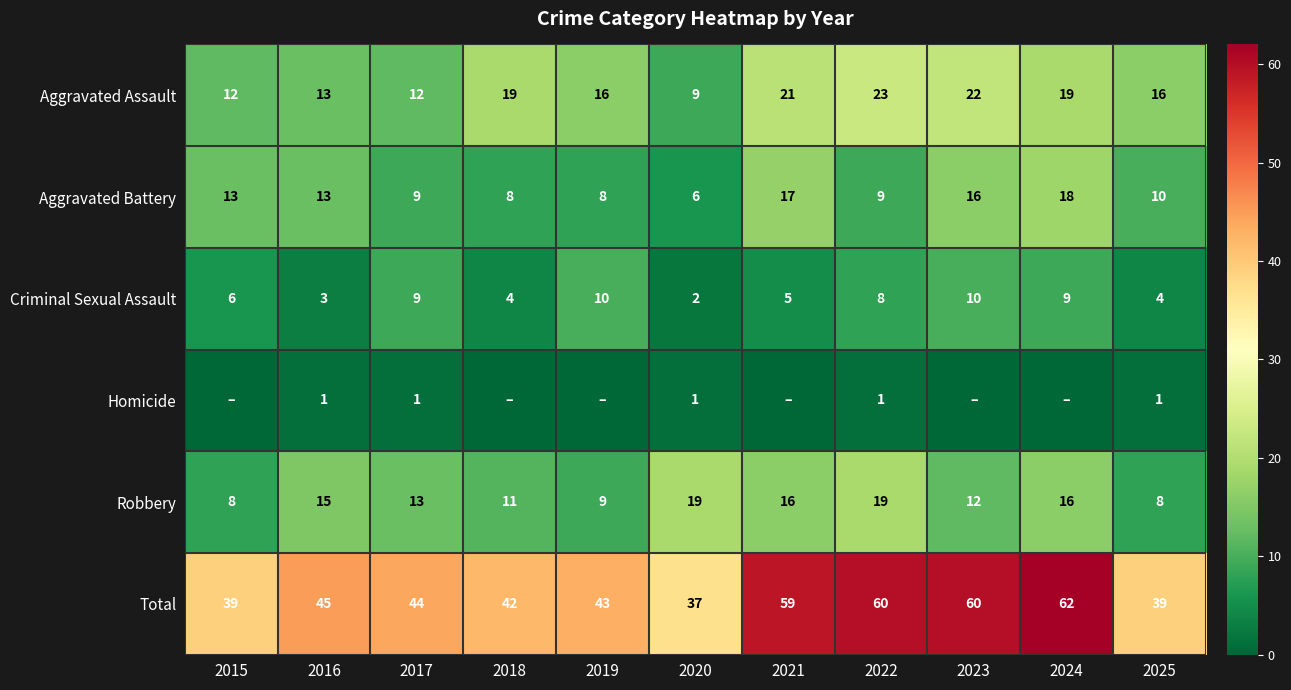

What is the spread (max minus min) of values at 2016?

44